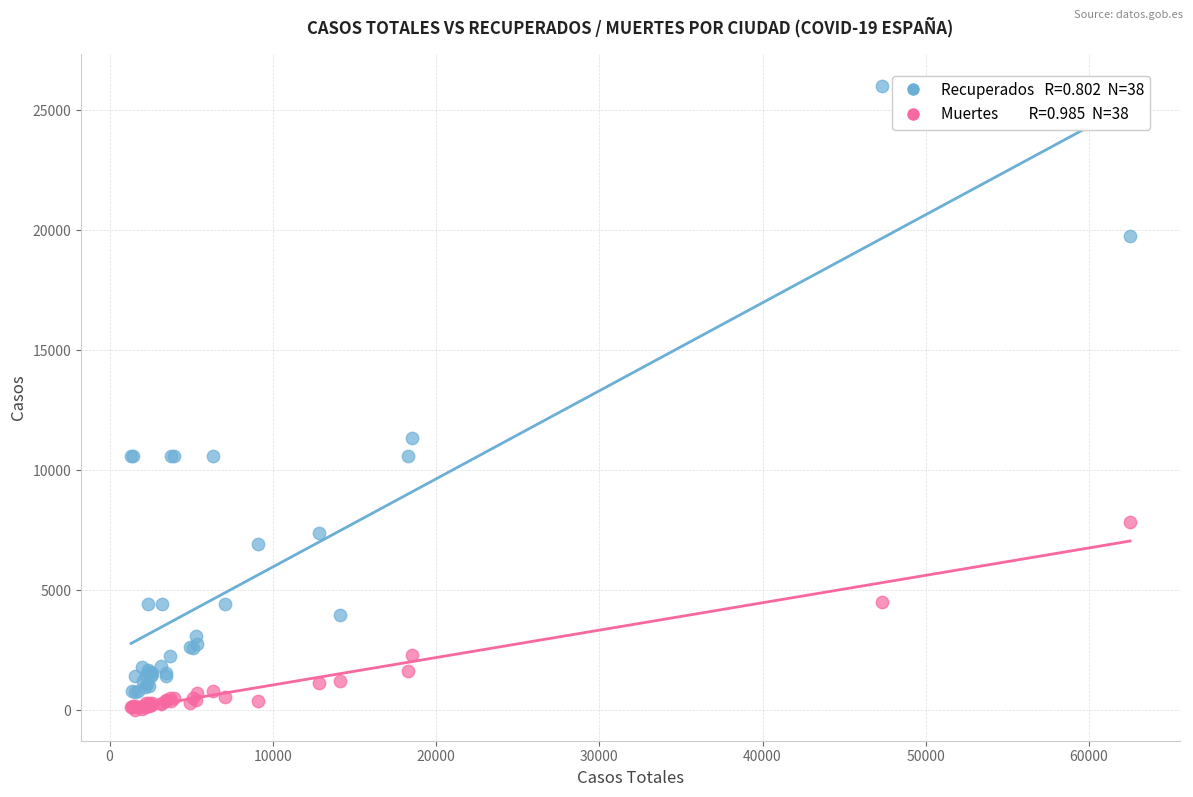

Across all series, what Y value is closest to 13033?

11357